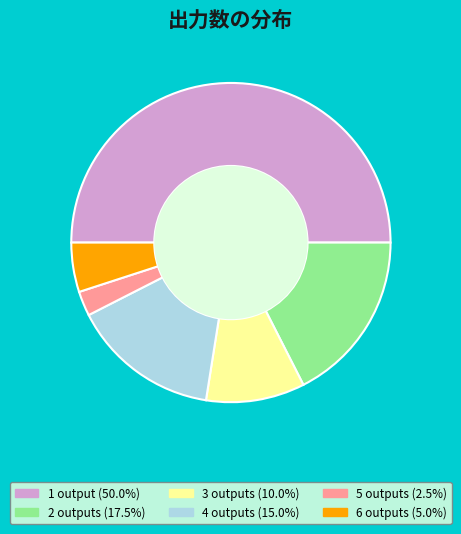

How many segments does this pie chart have?

6